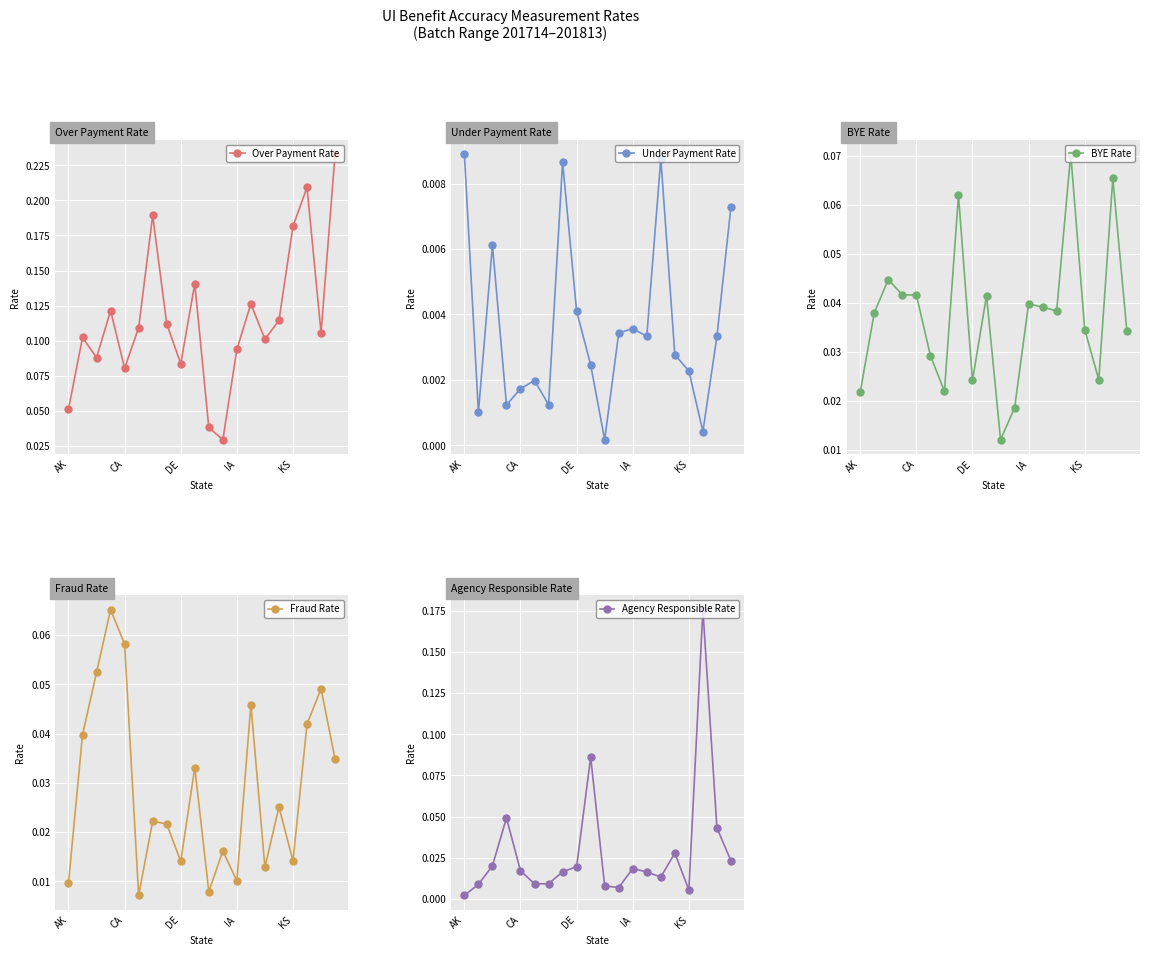

What is the value of the Over Payment Rate point at the 4th from the left?

0.1